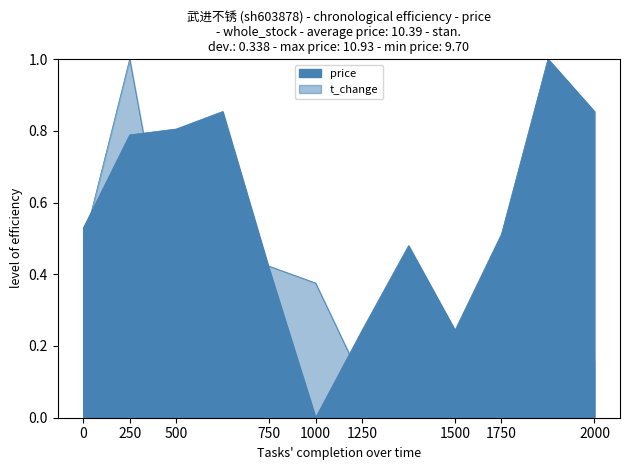

Reading right to left, transcribe all the data shown in this chart.

price: 0.9	1.0	0.5	0.2	0.5	0.2	0.0	0.4	0.9	0.8	0.8	0.5
t_change: 0.2	0.8	0.1	0.1	0.0	0.1	0.4	0.4	0.3	0.3	1.0	0.5